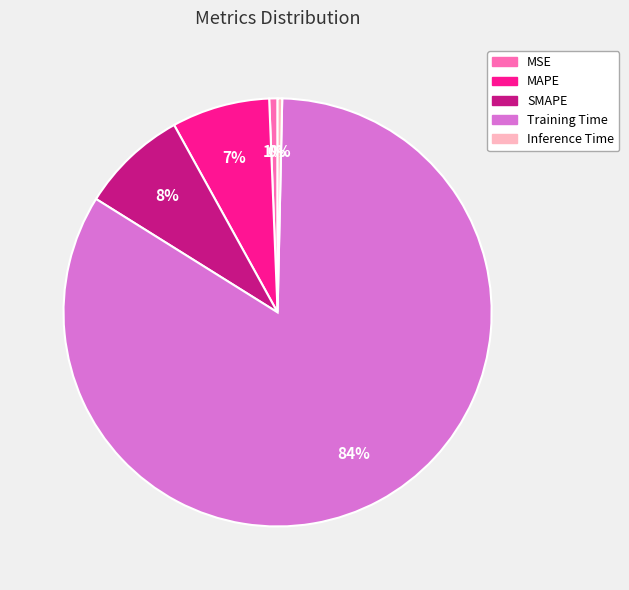

To the nearest percent, what percentage of the pie is MAPE?

7%